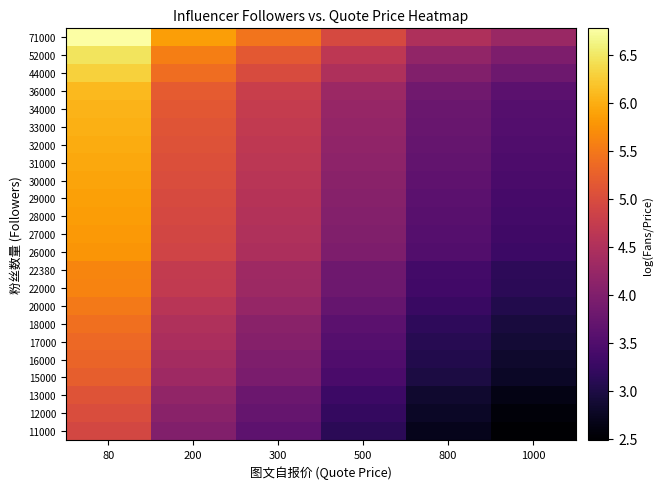

What is the smallest value displayed?

2.5